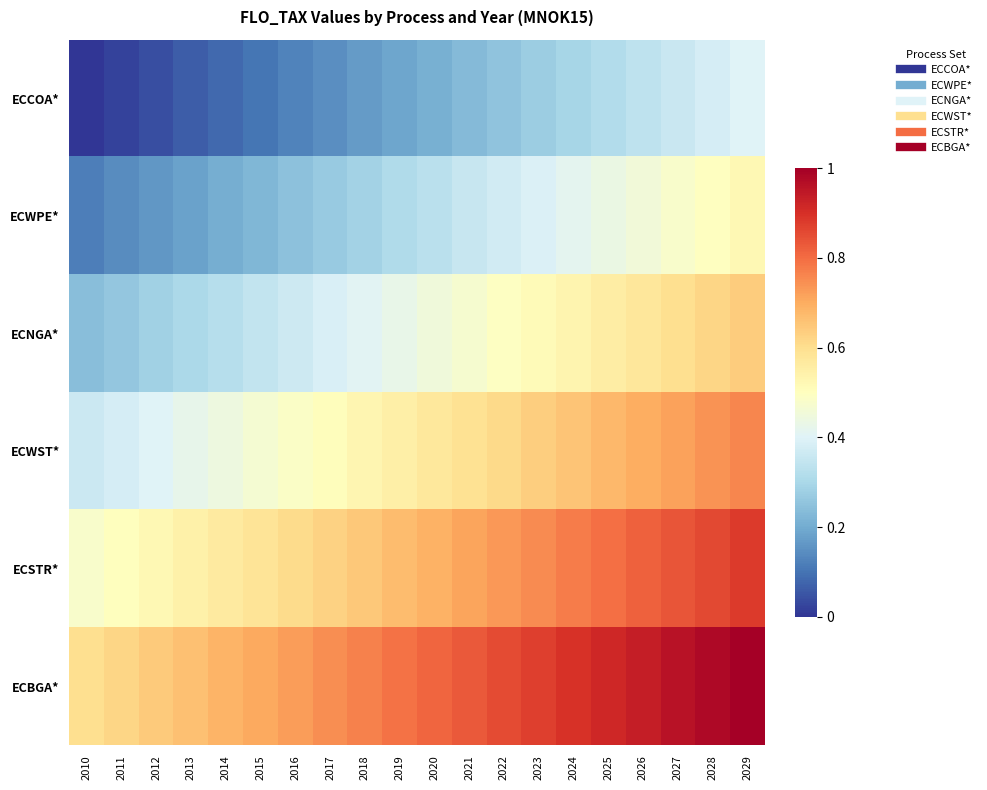

Reading left to right, what are all the values shown in this chart?

ECCOA*: 2010=0.0	2011=0.0	2012=0.0	2013=0.1	2014=0.1	2015=0.1	2016=0.1	2017=0.1	2018=0.2	2019=0.2	2020=0.2	2021=0.2	2022=0.3	2023=0.3	2024=0.3	2025=0.3	2026=0.3	2027=0.4	2028=0.4	2029=0.4
ECWPE*: 2010=0.1	2011=0.1	2012=0.2	2013=0.2	2014=0.2	2015=0.2	2016=0.2	2017=0.3	2018=0.3	2019=0.3	2020=0.3	2021=0.4	2022=0.4	2023=0.4	2024=0.4	2025=0.4	2026=0.5	2027=0.5	2028=0.5	2029=0.5
ECNGA*: 2010=0.2	2011=0.3	2012=0.3	2013=0.3	2014=0.3	2015=0.3	2016=0.4	2017=0.4	2018=0.4	2019=0.4	2020=0.5	2021=0.5	2022=0.5	2023=0.5	2024=0.5	2025=0.6	2026=0.6	2027=0.6	2028=0.6	2029=0.6
ECWST*: 2010=0.4	2011=0.4	2012=0.4	2013=0.4	2014=0.4	2015=0.5	2016=0.5	2017=0.5	2018=0.5	2019=0.5	2020=0.6	2021=0.6	2022=0.6	2023=0.6	2024=0.7	2025=0.7	2026=0.7	2027=0.7	2028=0.7	2029=0.8
ECSTR*: 2010=0.5	2011=0.5	2012=0.5	2013=0.5	2014=0.6	2015=0.6	2016=0.6	2017=0.6	2018=0.6	2019=0.7	2020=0.7	2021=0.7	2022=0.7	2023=0.8	2024=0.8	2025=0.8	2026=0.8	2027=0.8	2028=0.9	2029=0.9
ECBGA*: 2010=0.6	2011=0.6	2012=0.6	2013=0.7	2014=0.7	2015=0.7	2016=0.7	2017=0.7	2018=0.8	2019=0.8	2020=0.8	2021=0.8	2022=0.9	2023=0.9	2024=0.9	2025=0.9	2026=0.9	2027=1.0	2028=1.0	2029=1.0